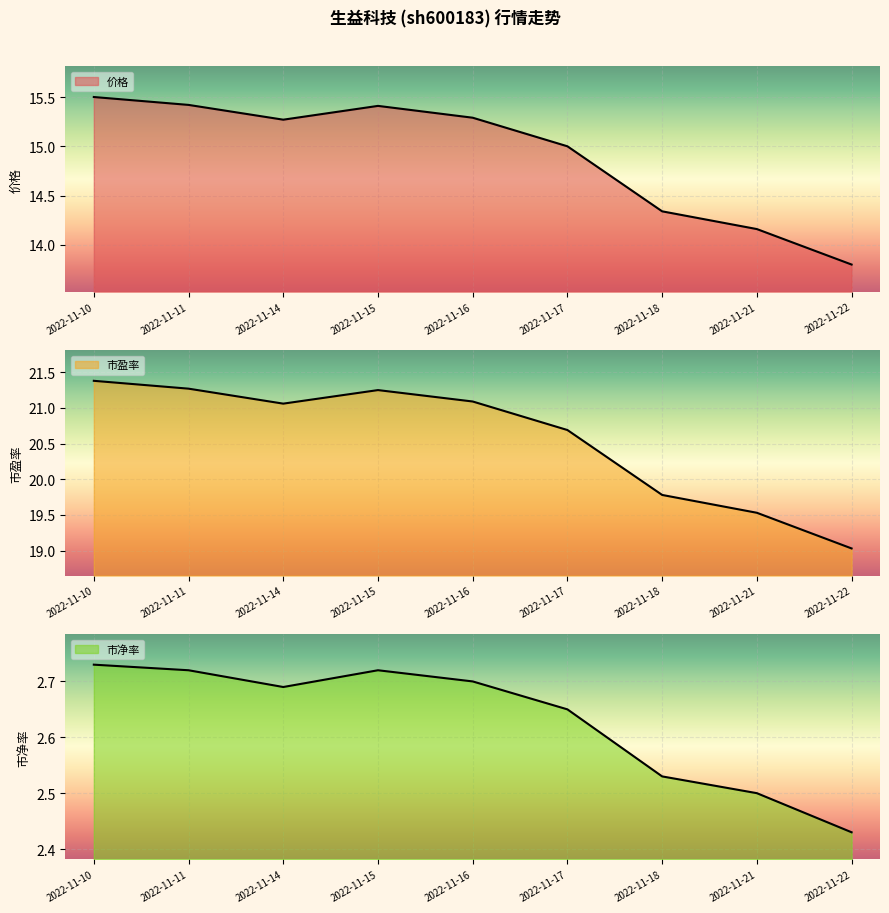

List the labels in order of 价格 value, smallest first.

2022-11-22, 2022-11-21, 2022-11-18, 2022-11-17, 2022-11-14, 2022-11-16, 2022-11-15, 2022-11-11, 2022-11-10